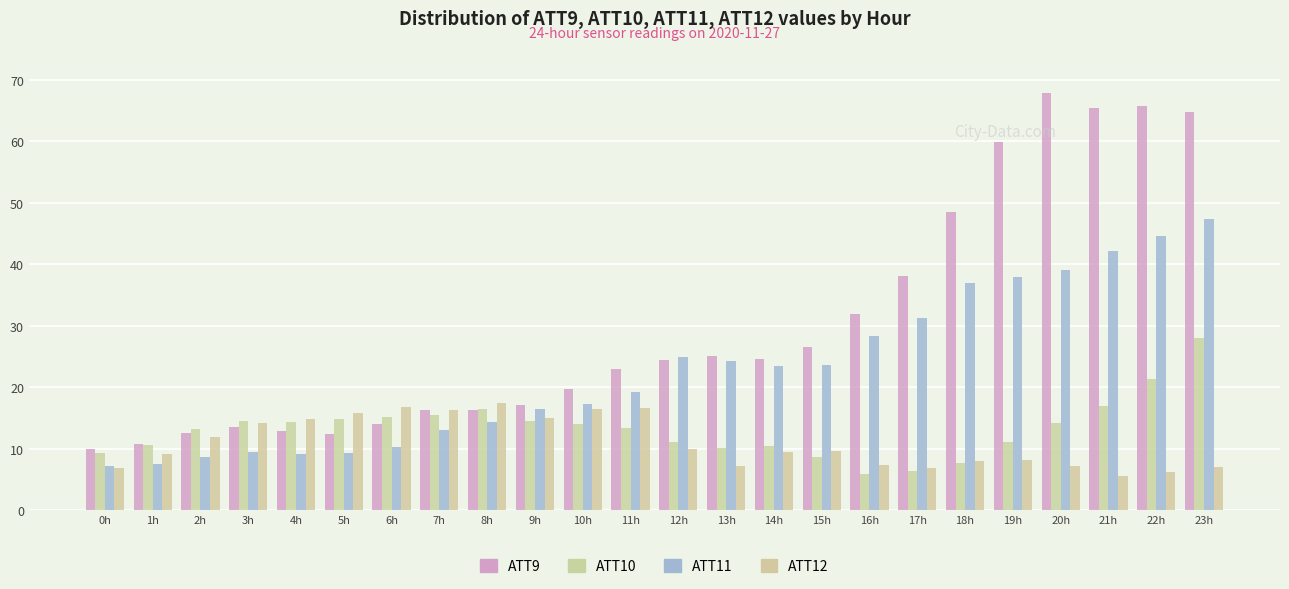

Which series has the widest spread of values?

ATT9